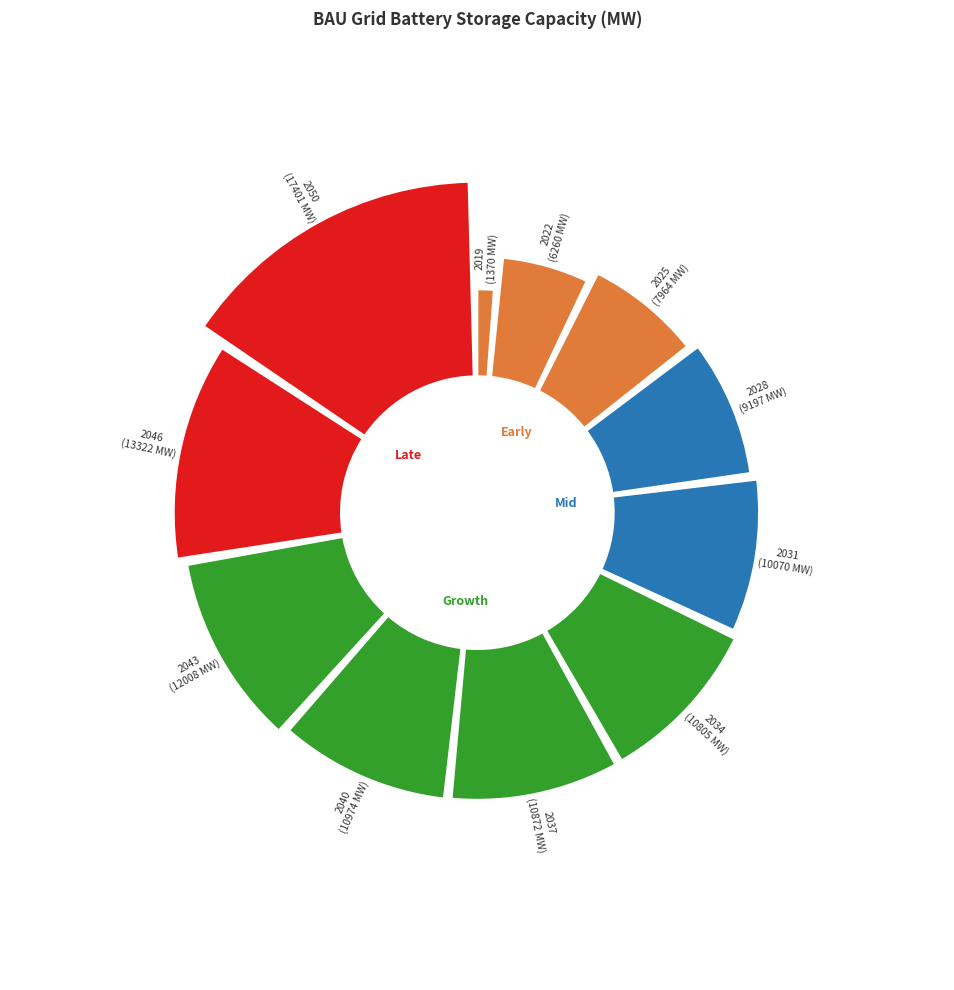

Count the number of slices in the pie.

11